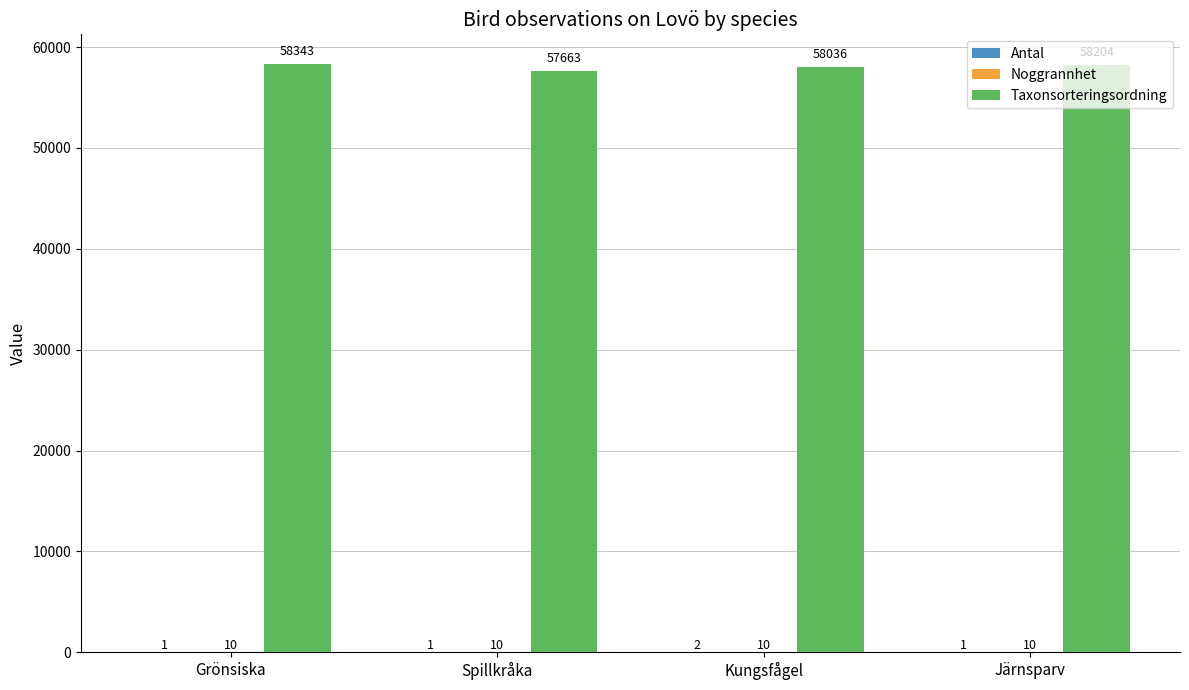

Is it true that Taxonsorteringsordning equals 24893 at Spillkråka?

False